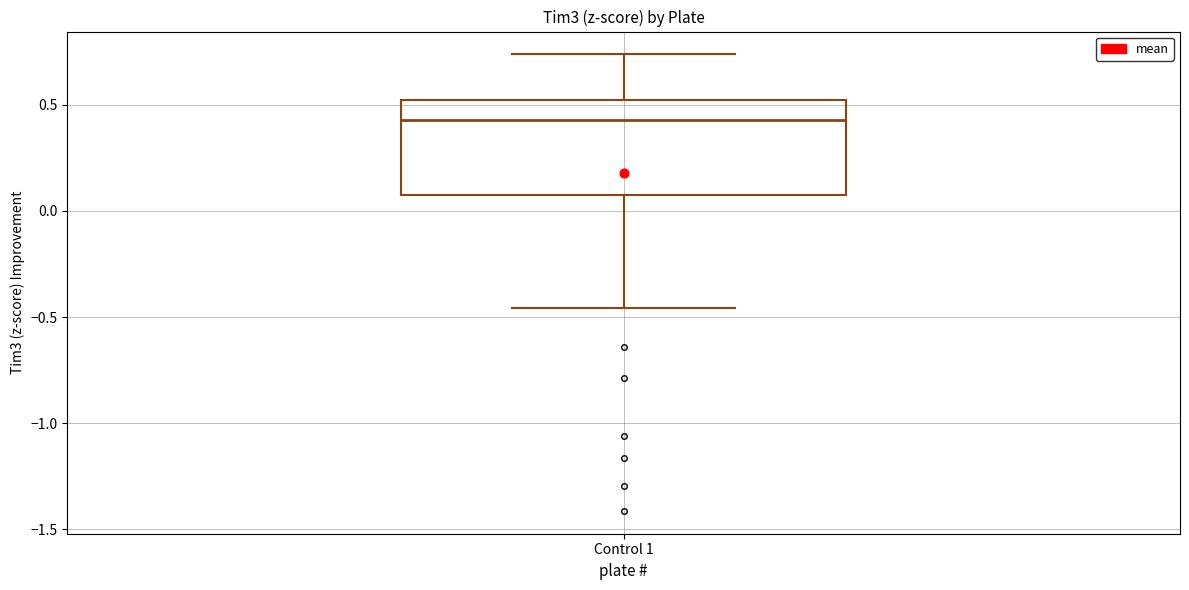

Where does the median line of the box for Control 1 sit on the y-axis? The values are not printed on the chart, so give them approximately, as read against the axis.

0.45